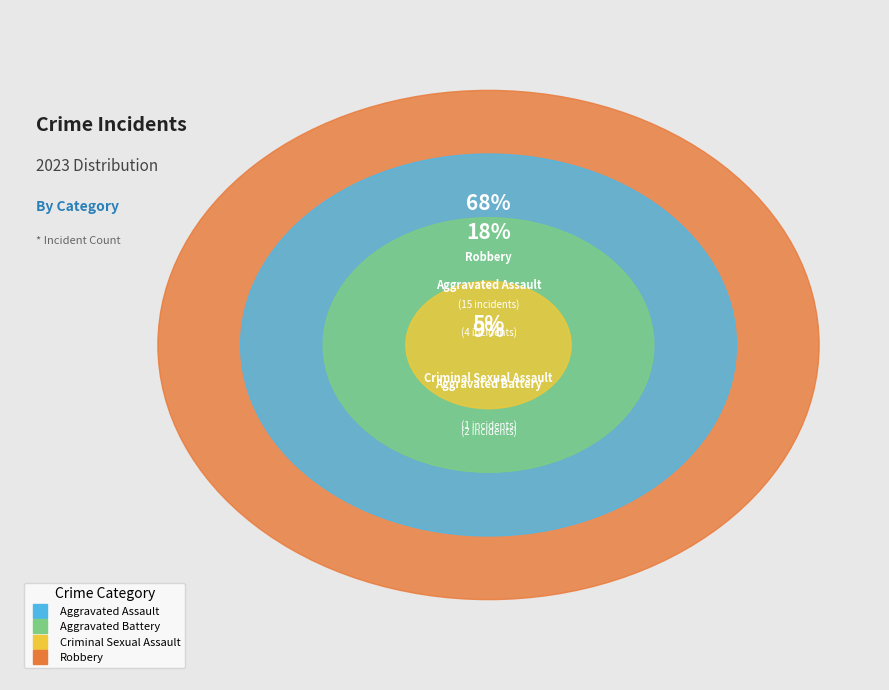

What is the majority slice?

Robbery